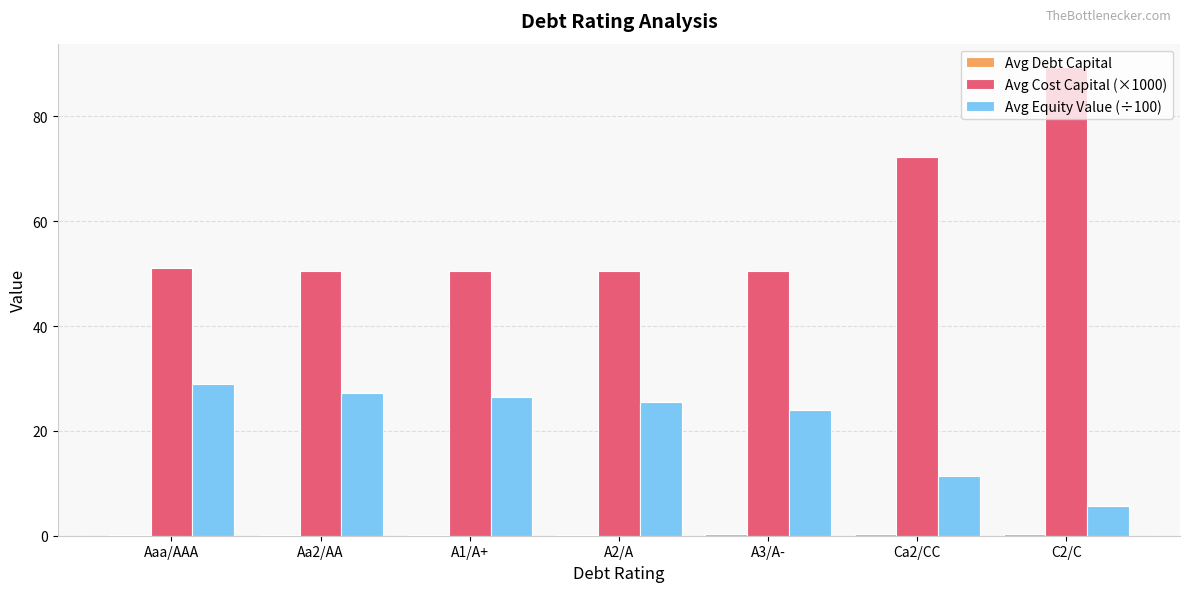

The value of Avg Equity Value (÷100) at Aaa/AAA is 29.0. True or false?

True